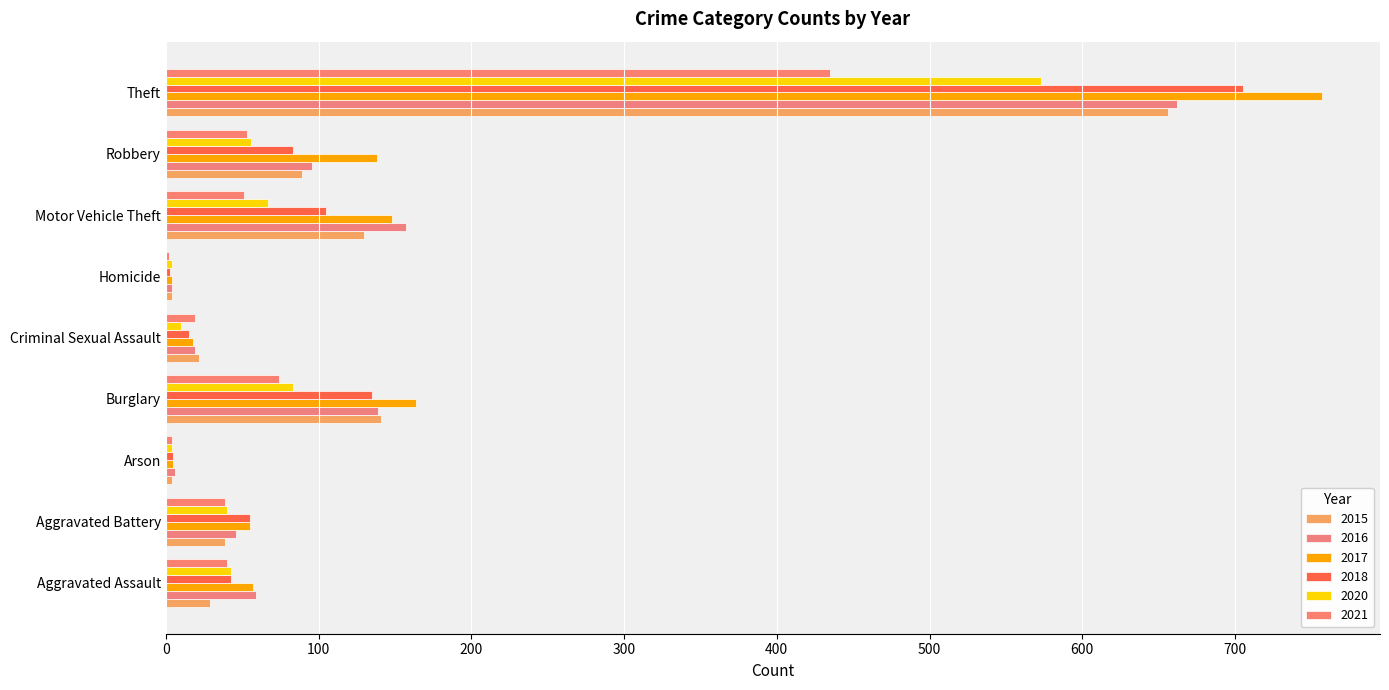

How many data points does each series have?

9